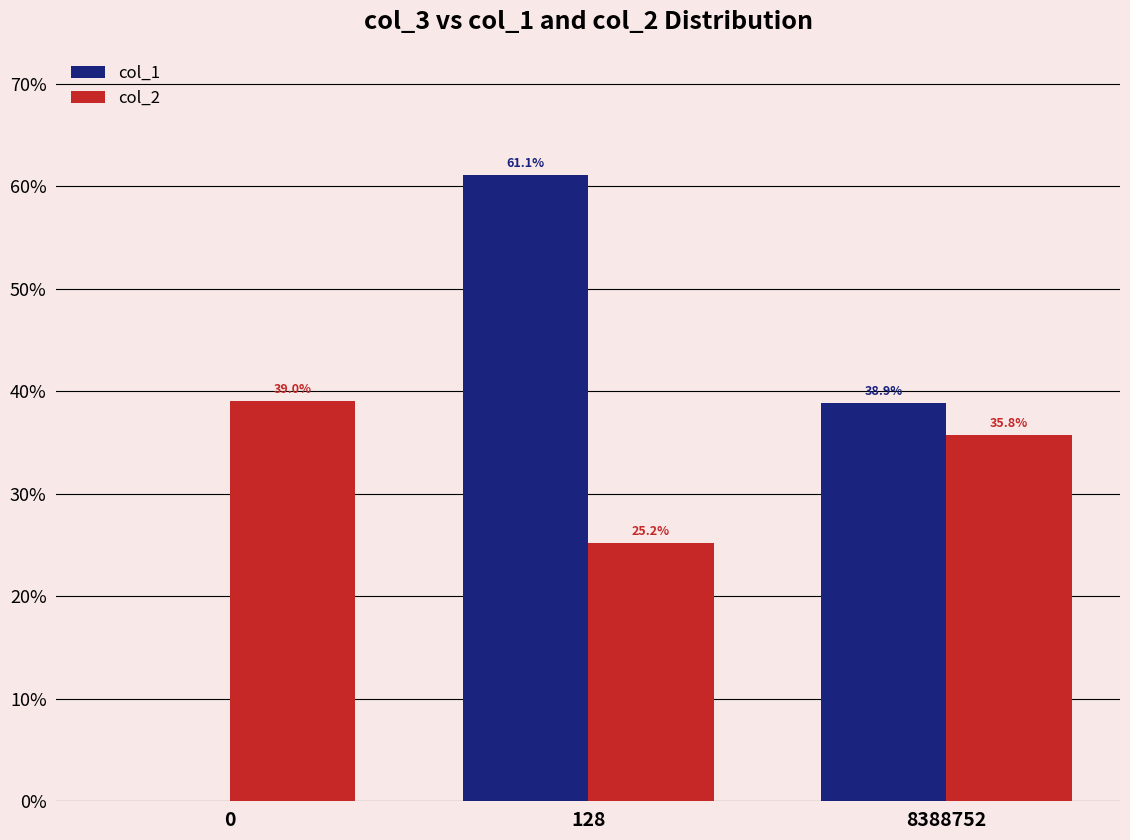

Which series changed the most between 0 and 128?

col_1